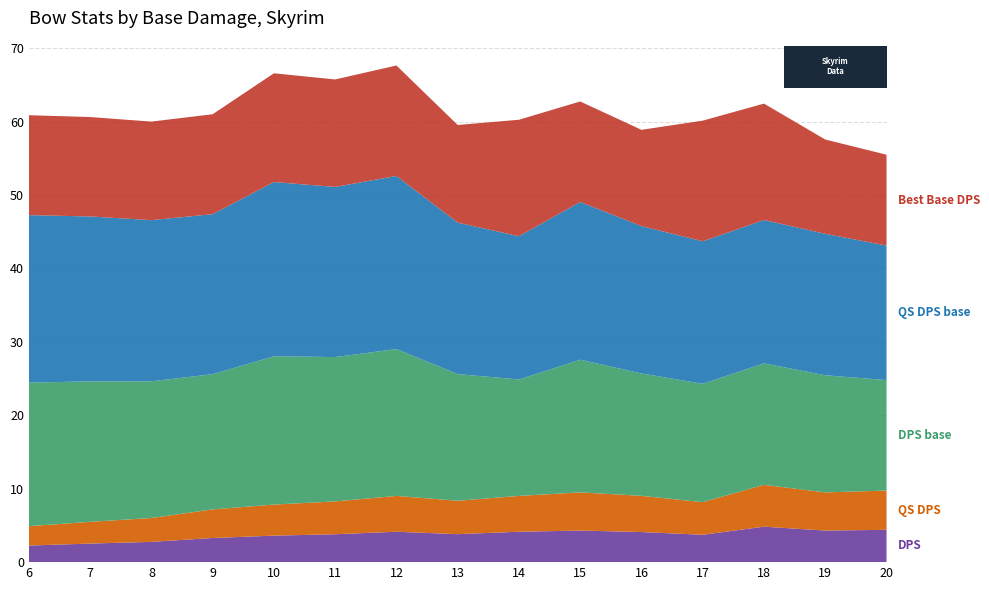

Reading right to left, extract all data points from this chart.

DPS: 4.4	4.3	4.8	3.7	4.1	4.3	4.1	3.8	4.1	3.8	3.6	3.3	2.8	2.5	2.3
QS DPS: 5.3	5.2	5.7	4.4	4.9	5.2	4.9	4.5	4.9	4.5	4.2	3.9	3.2	3.0	2.6
DPS_base: 15.1	15.9	16.6	16.1	16.7	18.1	15.9	17.2	20.0	19.7	20.2	18.4	18.6	19.1	19.6
QS_DPS_base: 18.3	19.3	19.5	19.4	20.1	21.5	19.5	20.6	23.6	23.2	23.7	21.8	21.9	22.5	22.8
Best Base DPS: 12.4	12.8	15.9	16.4	13.1	13.7	15.9	13.3	15.0	14.6	14.8	13.6	13.4	13.5	13.6